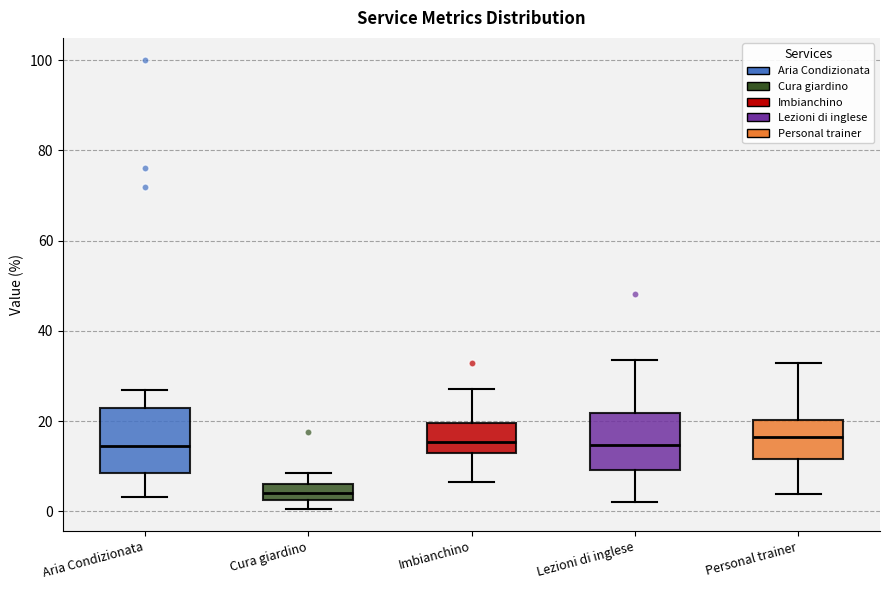

Reading left to right, read every box against the y-axis: the position of its median line, the range the box covers, and the ends of its whiskers. The values are not printed on the chart, so give them approximately, as read against the axis.

Aria Condizionata: median 14, box 8 to 22, whiskers 4 to 26
Cura giardino: median 4, box 2 to 6, whiskers 0 to 8
Imbianchino: median 16, box 12 to 20, whiskers 6 to 28
Lezioni di inglese: median 14, box 10 to 22, whiskers 2 to 34
Personal trainer: median 16, box 12 to 20, whiskers 4 to 32